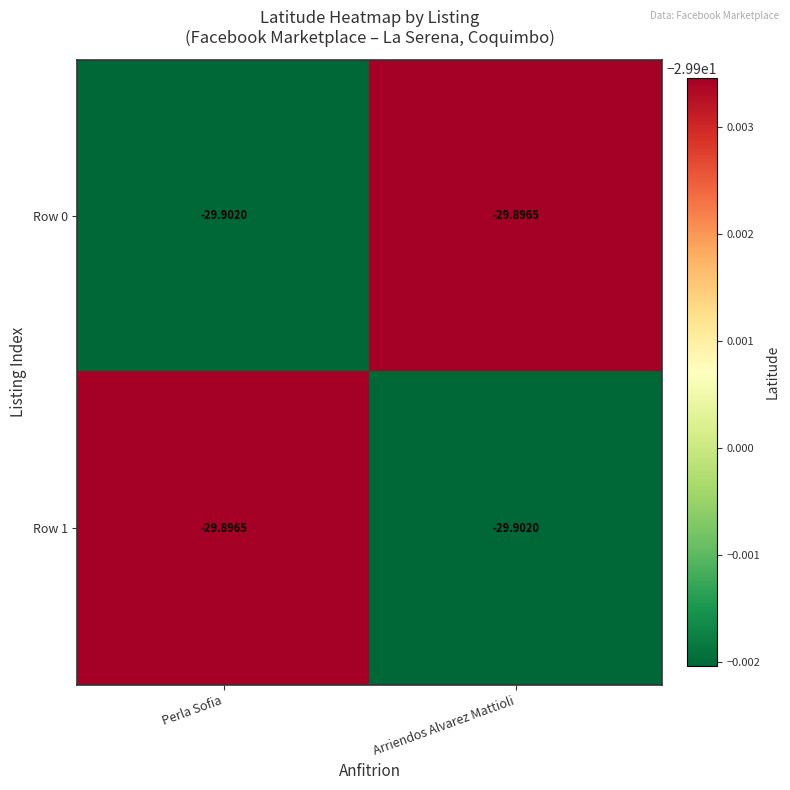

List the labels in order of Row 0 value, largest first.

Arriendos Alvarez Mattioli, Perla Sofia